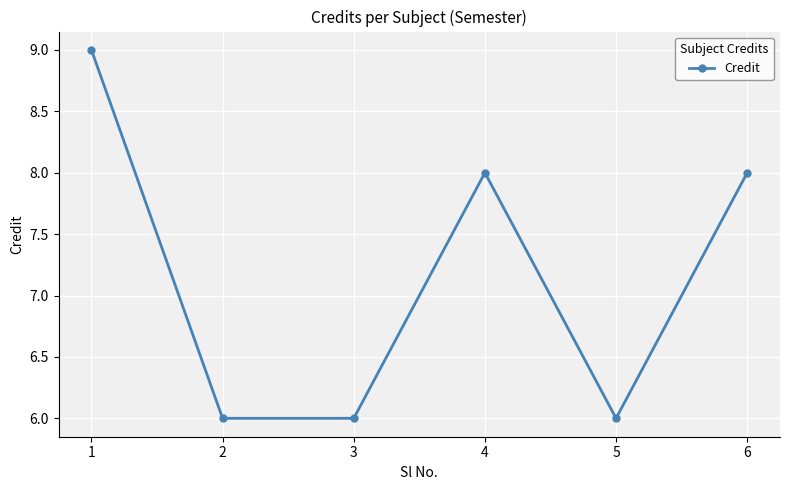

What is the minimum value shown in the chart?

6